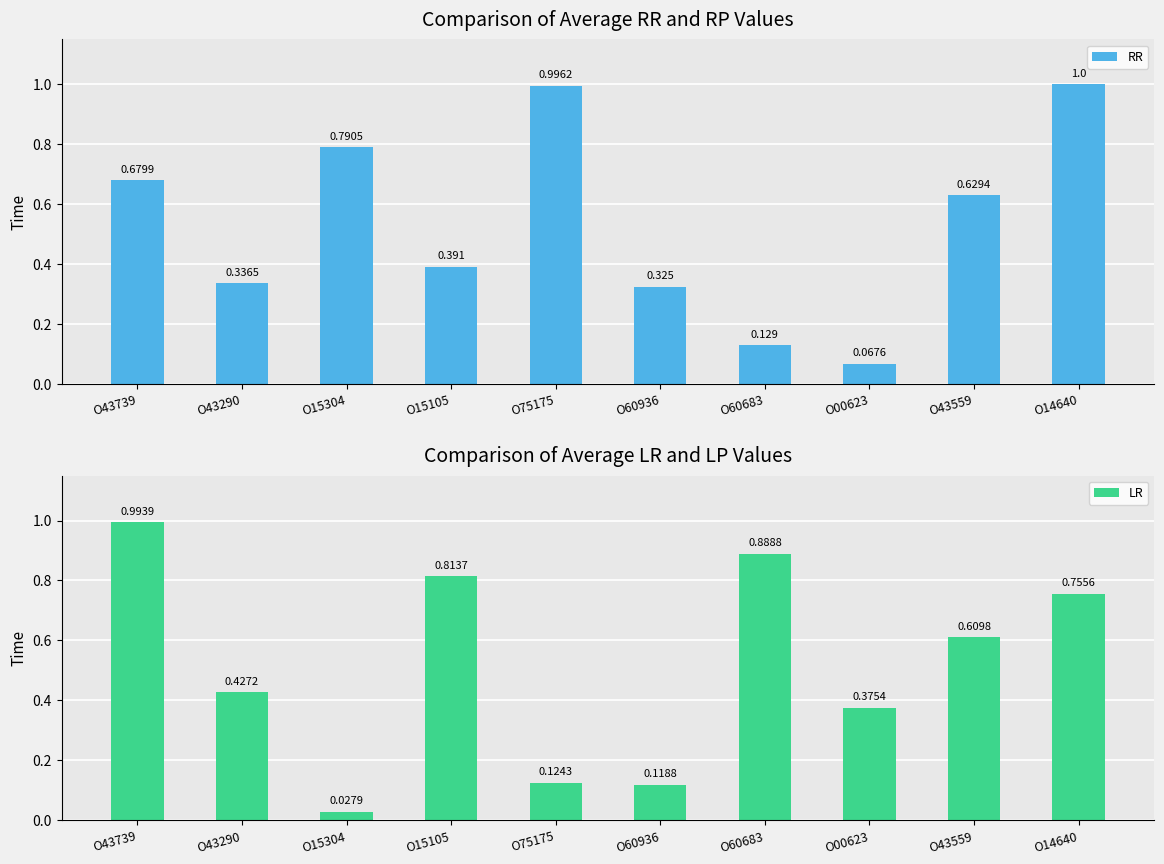

What is the label of the 3rd bar from the right?

O00623